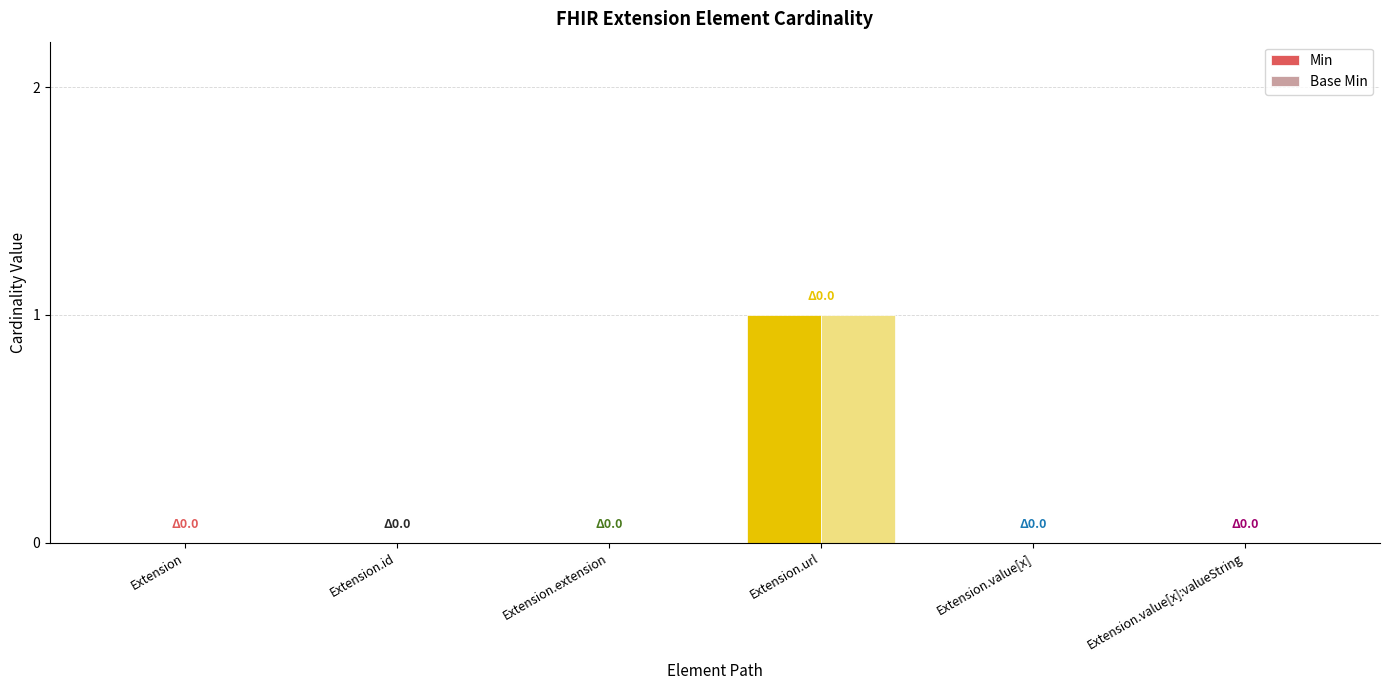

At which category is the sum across all series the highest?

Extension.url